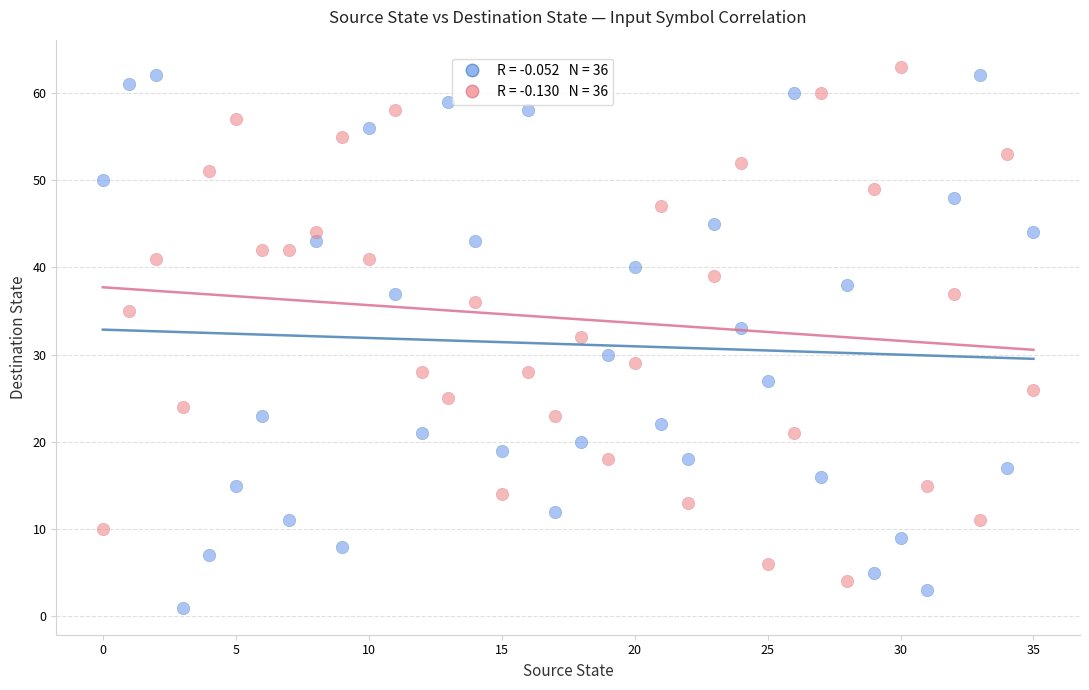

Across all data points, what is the range of Y values (max minus min)?

62